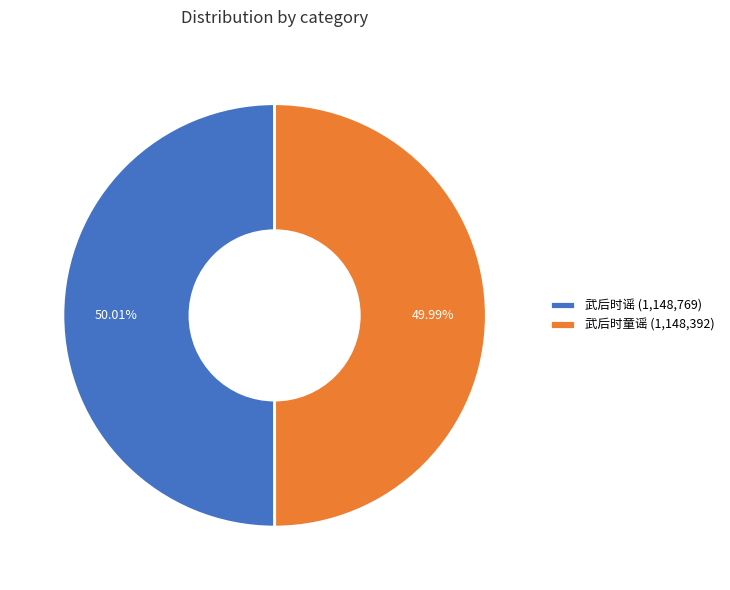

What percentage do 武后时童谣 and 武后时谣 together represent?

100.0%